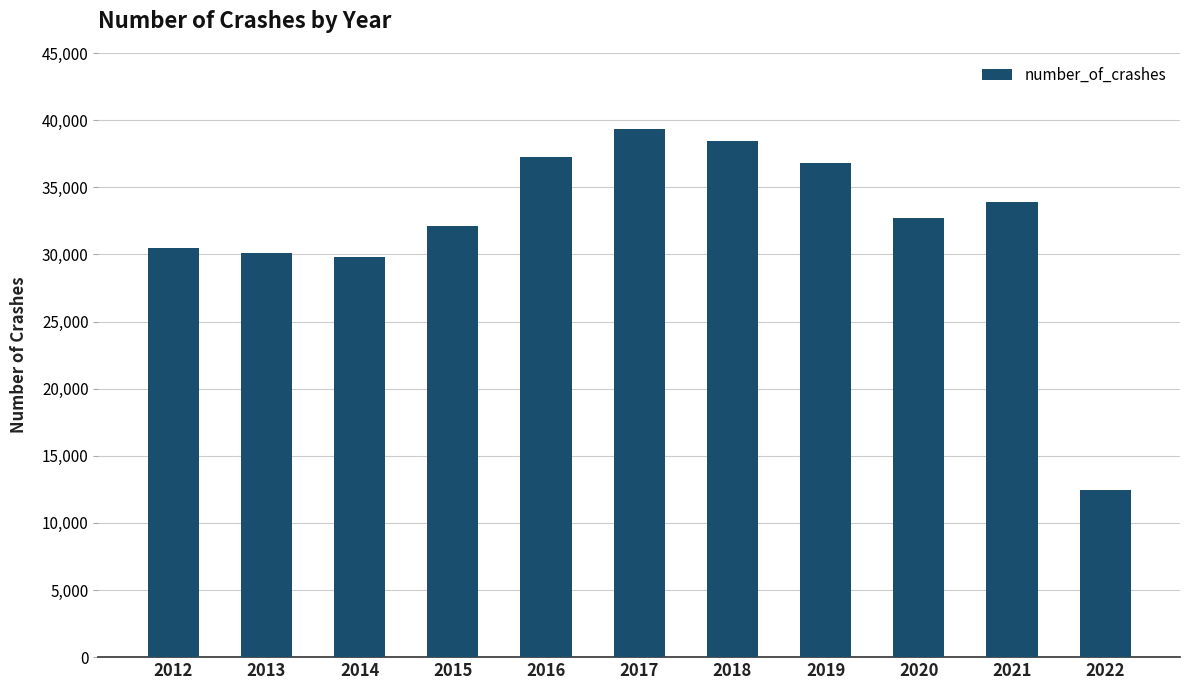

Reading right to left, what are all the values shown in this chart?

2022=12449	2021=33892	2020=32736	2019=36788	2018=38419	2017=39315	2016=37248	2015=32102	2014=29784	2013=30109	2012=30443